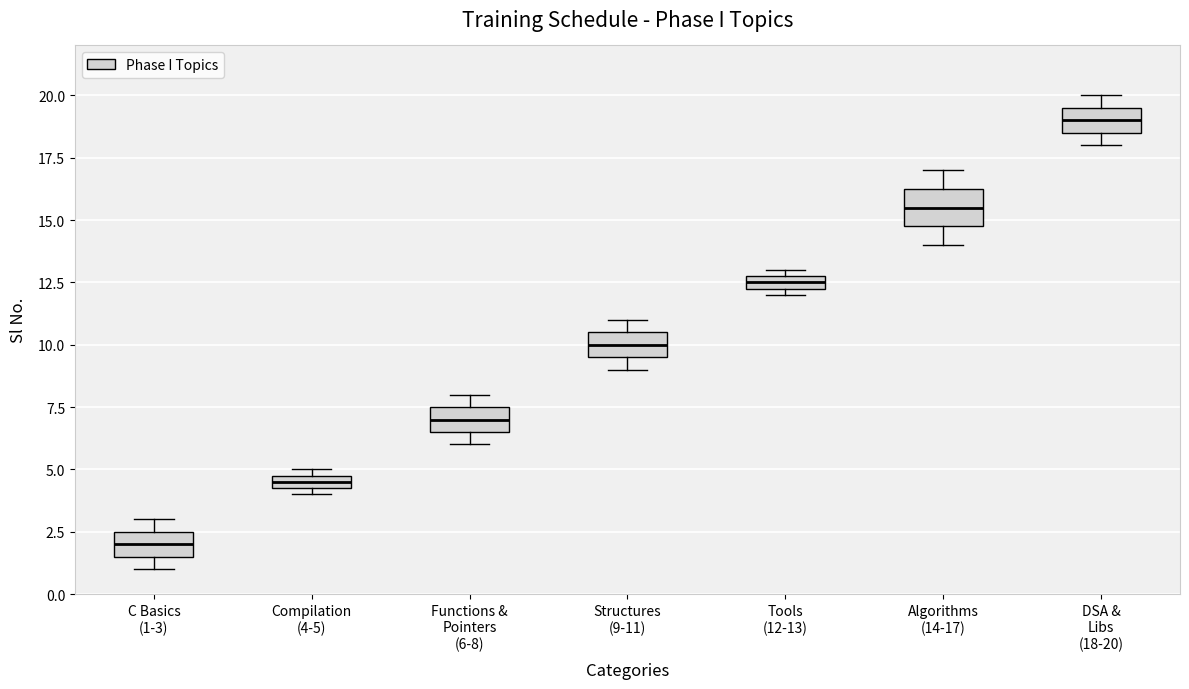

Comparing the boxes themselves (not the whiskers), which one is the tallest?

Algorithms (14-17)